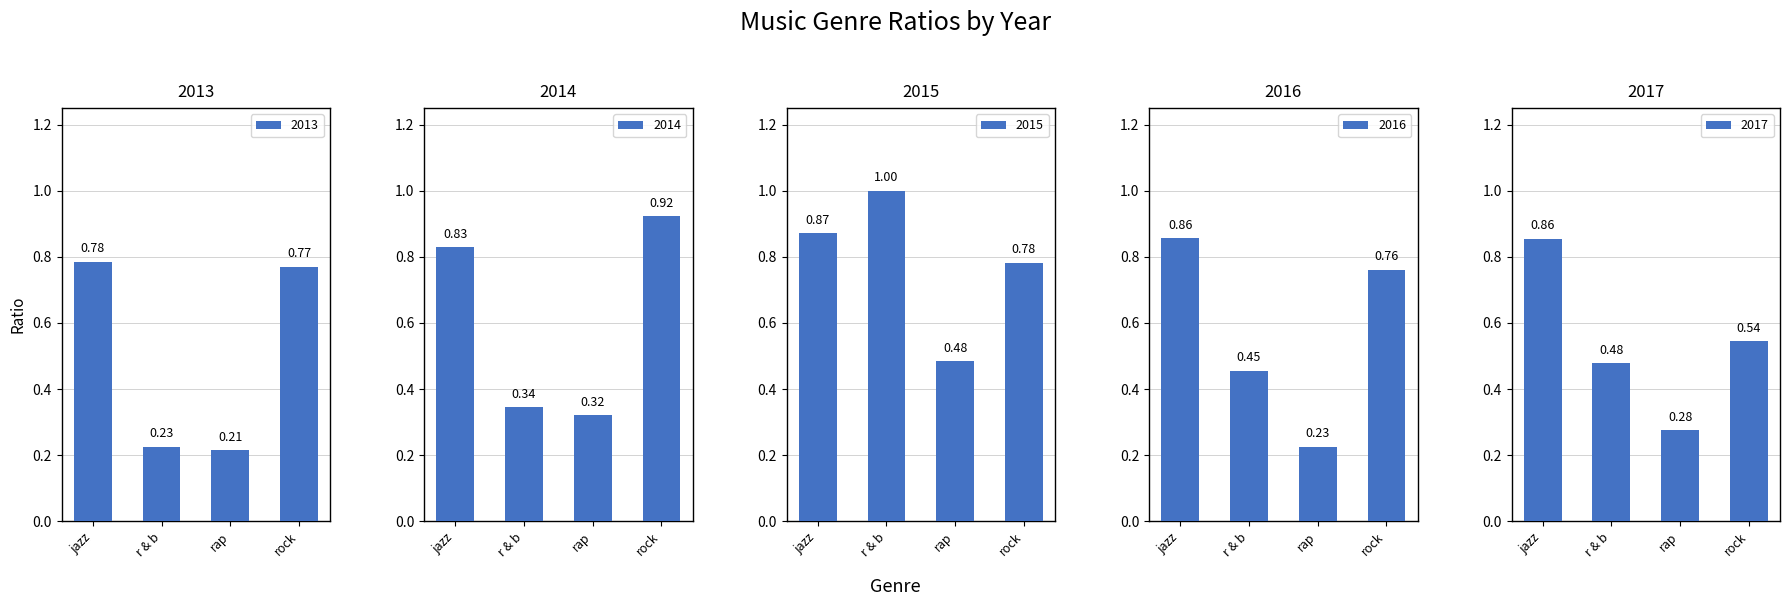

At how many categories does at least one series exceed 0?

4